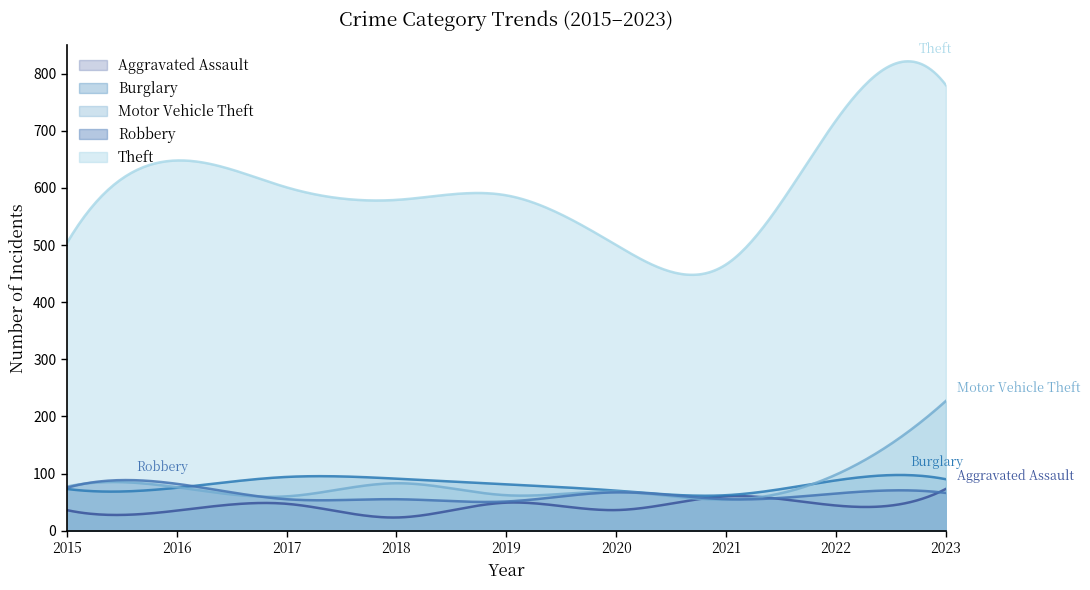

What are all the series names shown in the legend?

Aggravated Assault, Burglary, Motor Vehicle Theft, Robbery, Theft